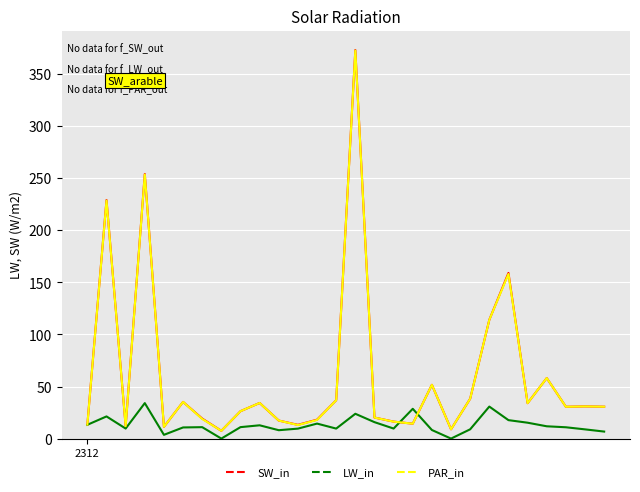

At how many categories does at least one series exceed 95?

5